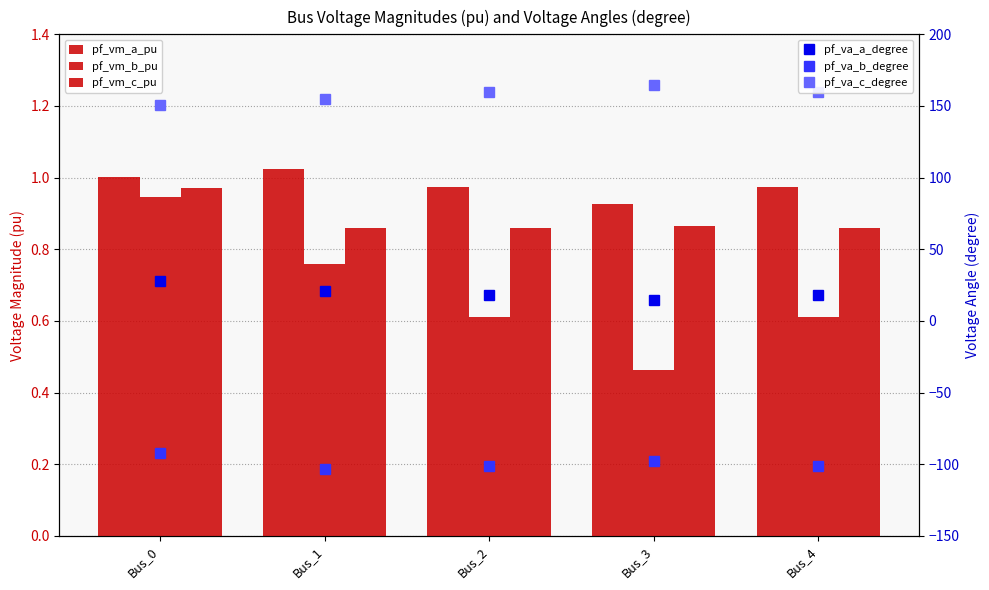

At Bus_1, list the series in order from largest to smallest.

pf_va_c_degree, pf_va_a_degree, pf_vm_a_pu, pf_vm_c_pu, pf_vm_b_pu, pf_va_b_degree